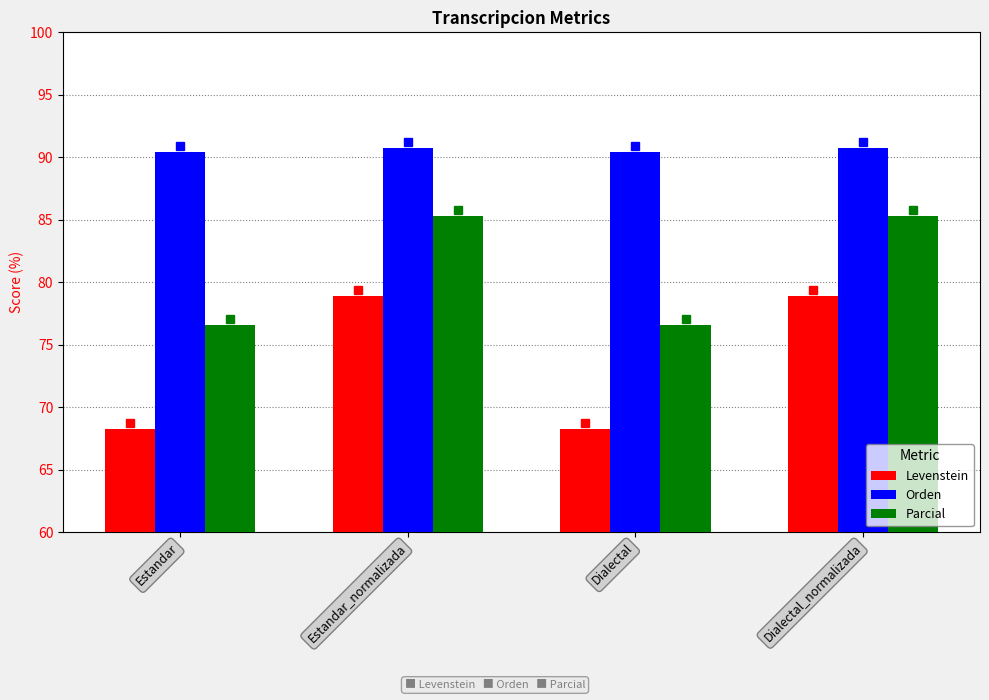

Is it true that Parcial equals 76.6 at Dialectal?

True